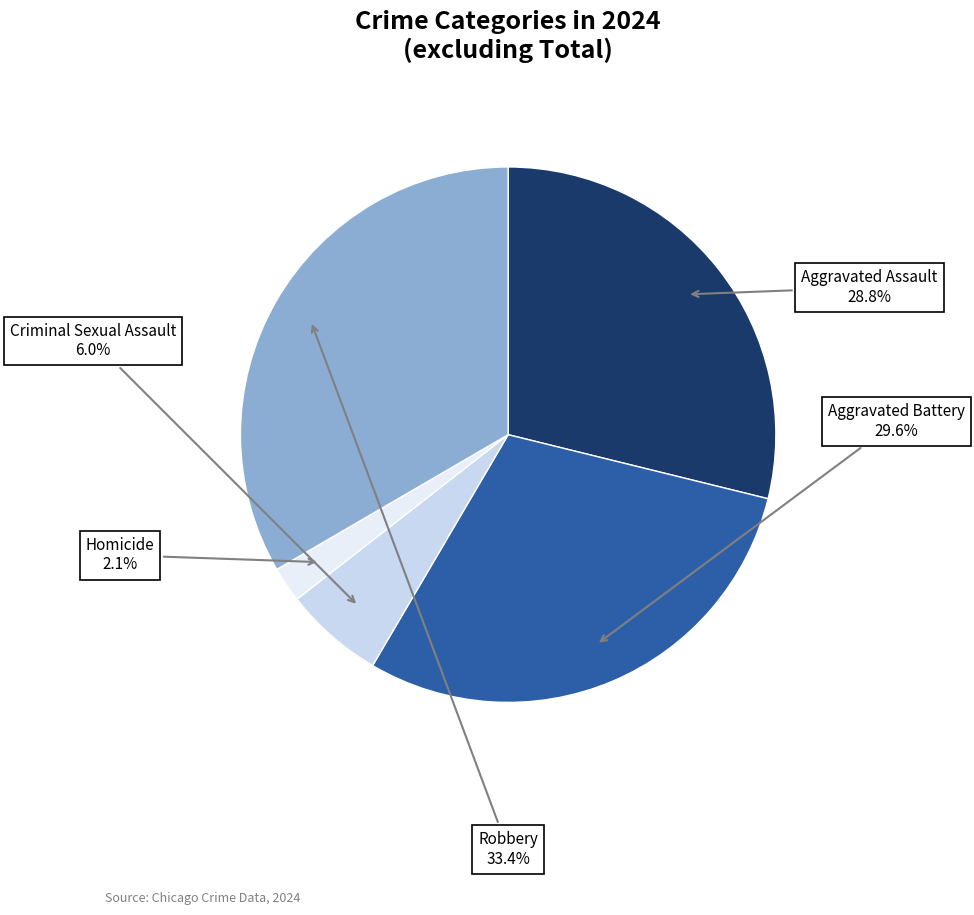

Is there any slice that represents more than half of the pie?

No